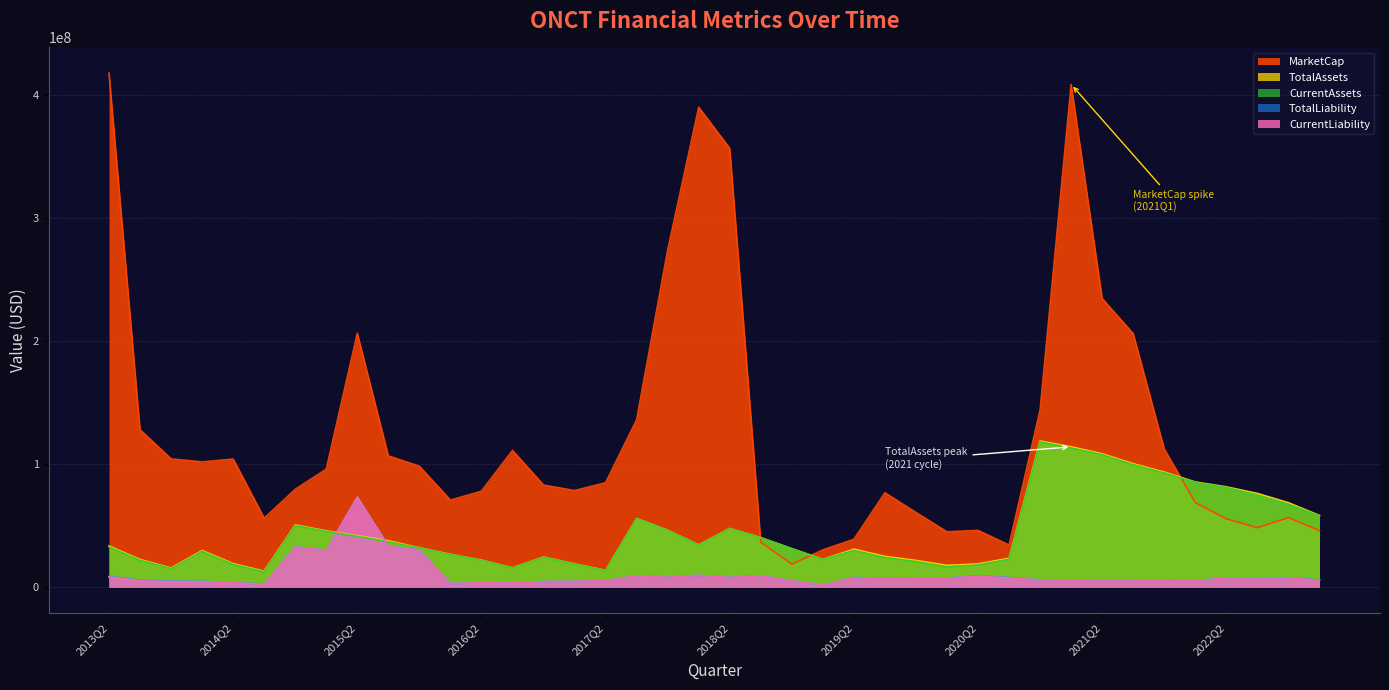

Which series has the largest range (max minus min)?

MarketCap